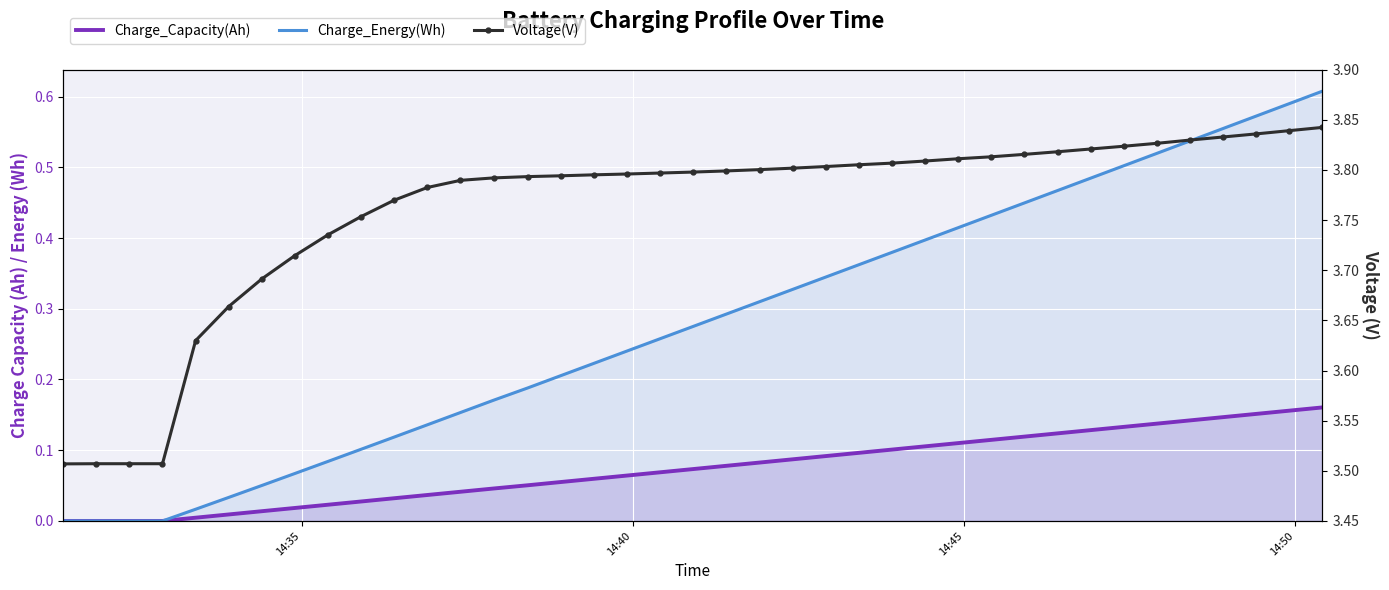

True or false: Charge_Capacity(Ah) and Voltage(V) cross at least once.

False